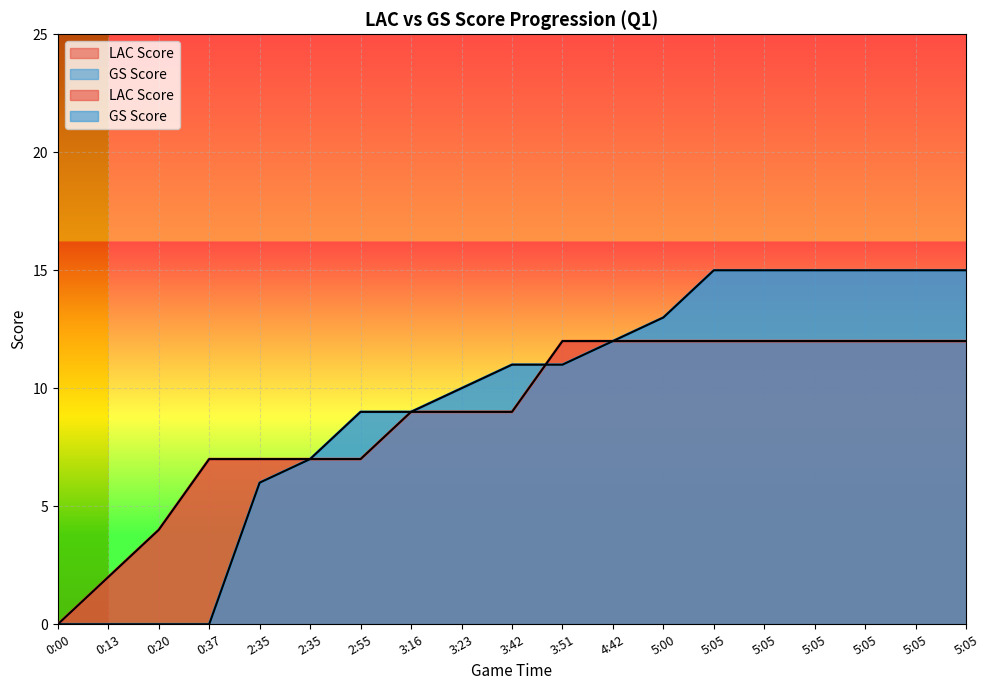

Count the LAC Score values in the range 7 to 12.

16